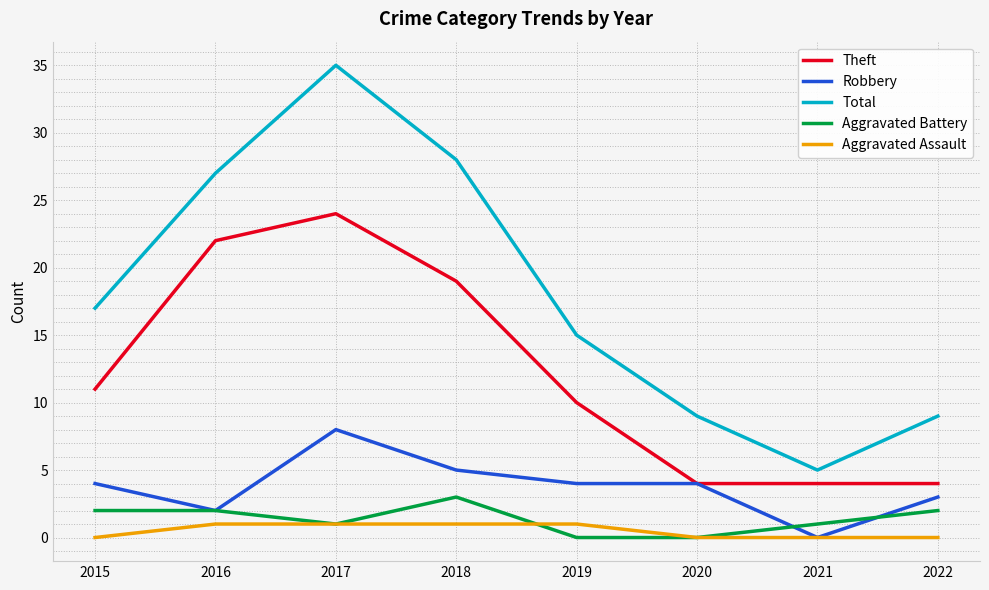

Reading left to right, list all the values displayed in this chart.

Theft: 11	22	24	19	10	4	4	4
Robbery: 4	2	8	5	4	4	0	3
Total: 17	27	35	28	15	9	5	9
Aggravated Battery: 2	2	1	3	0	0	1	2
Aggravated Assault: 0	1	1	1	1	0	0	0